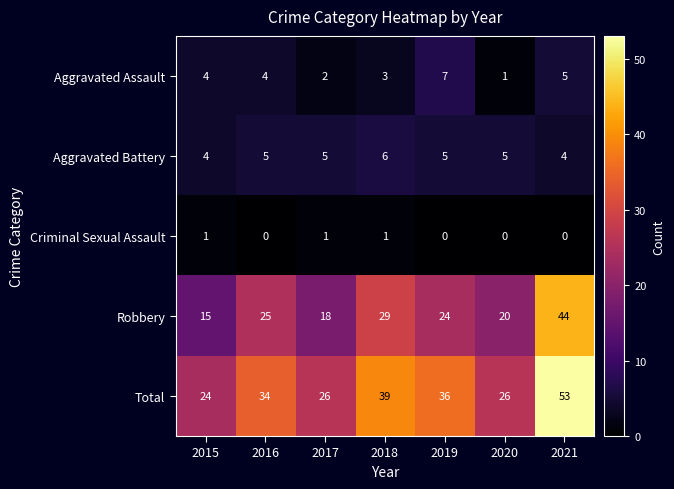

What is the lowest value of the Aggravated Battery series?

4